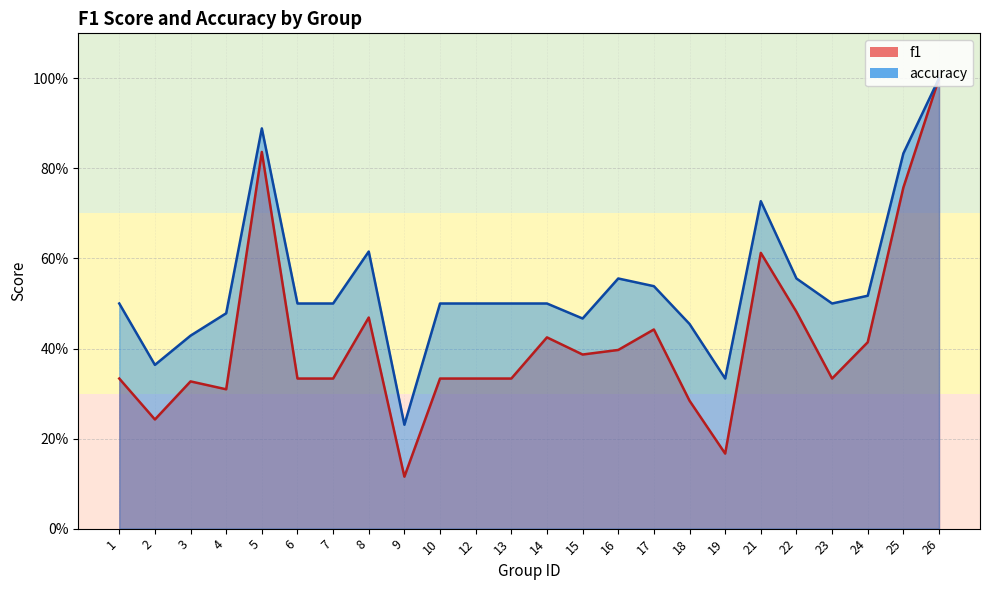

What is the difference between the accuracy values at 5 and 16?

0.3